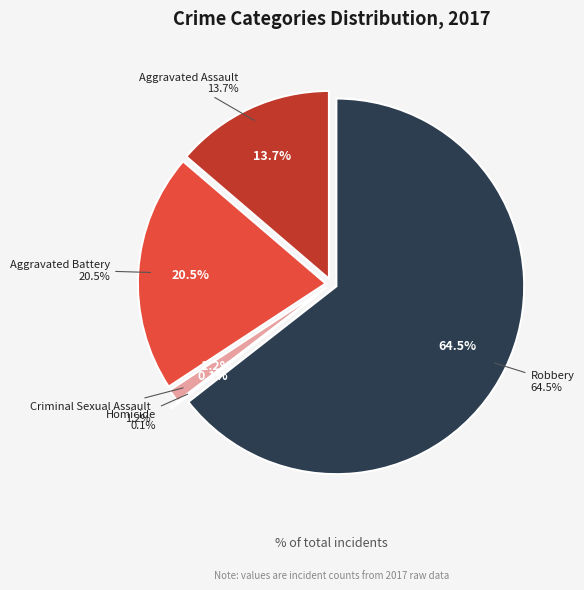

What is the smallest slice in the pie chart?

Homicide